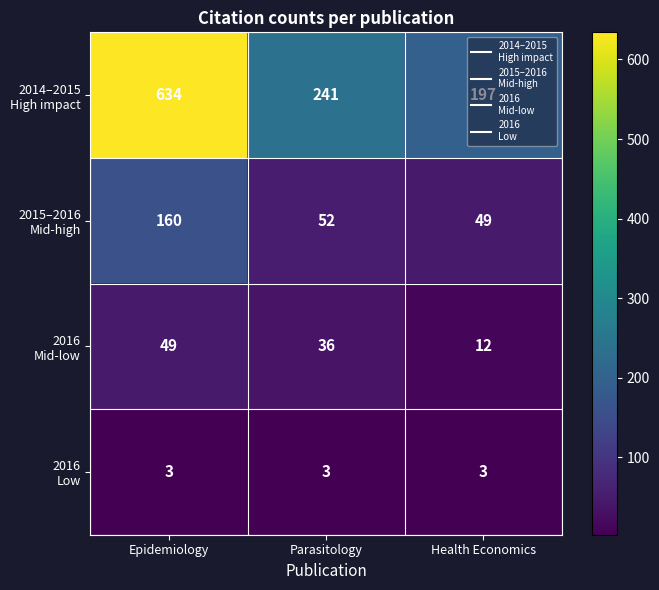

What is the minimum value shown in the chart?

3